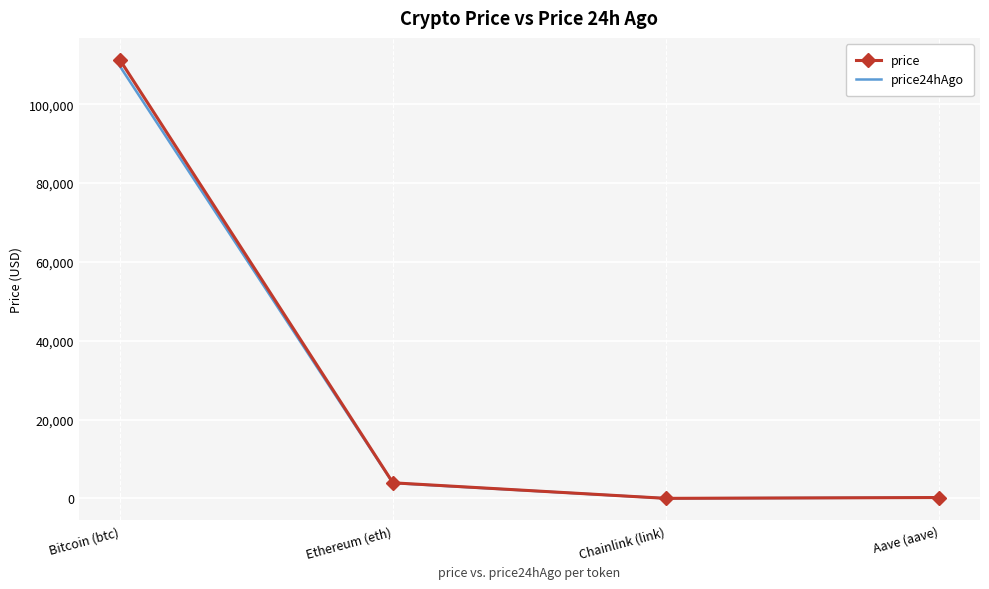

What is the label of the 1st point from the right?

Aave (aave)